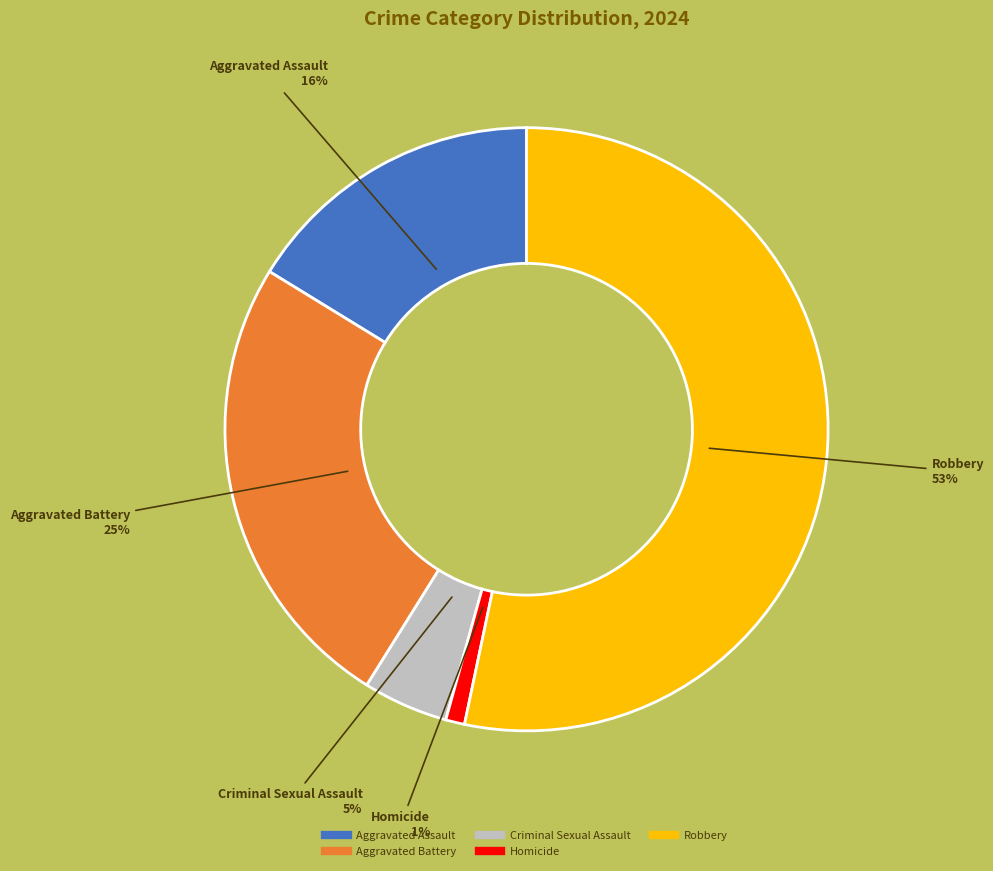

Between Homicide and Aggravated Assault, which is larger?

Aggravated Assault